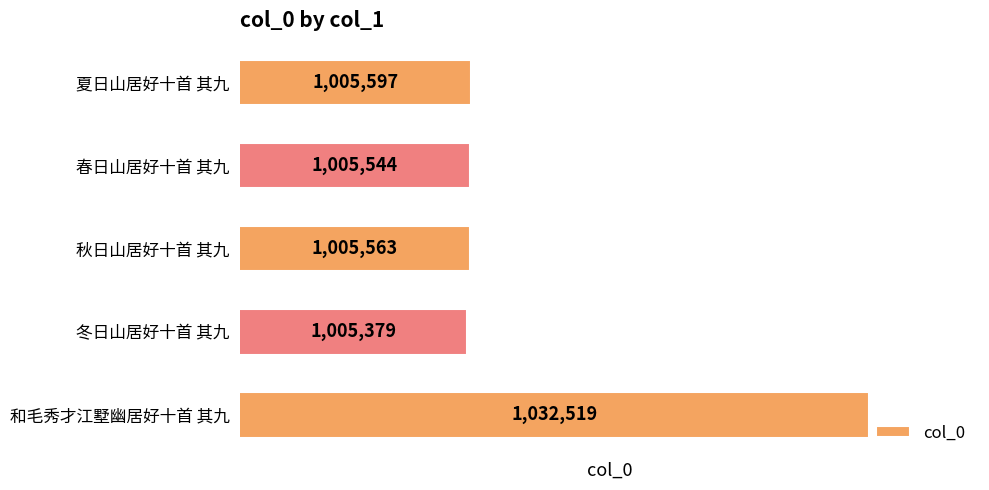

Reading top to bottom, extract all data points from this chart.

1005597	1005544	1005563	1005379	1032519